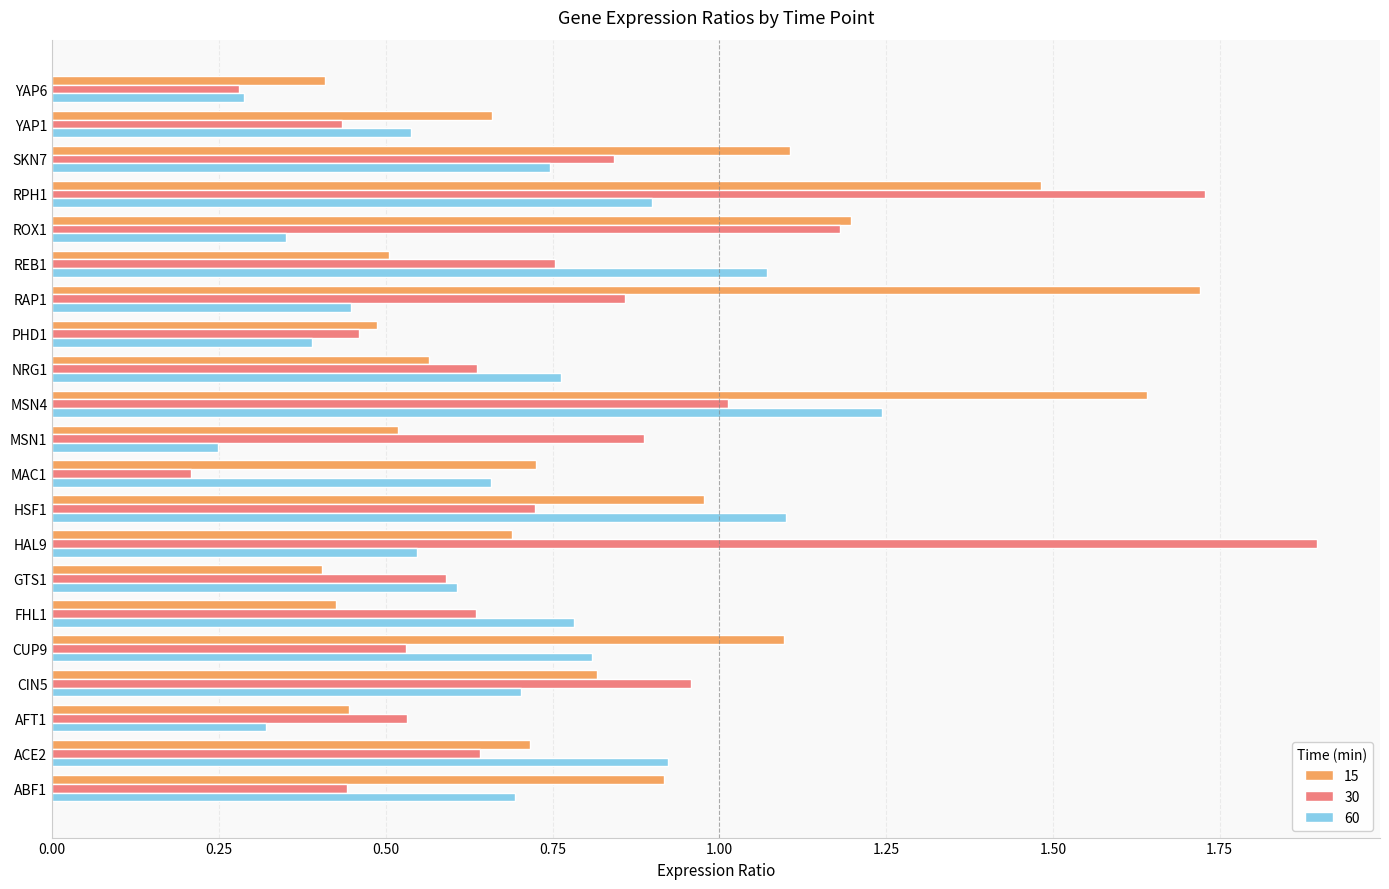

At which label does 30 reach its minimum?

MAC1